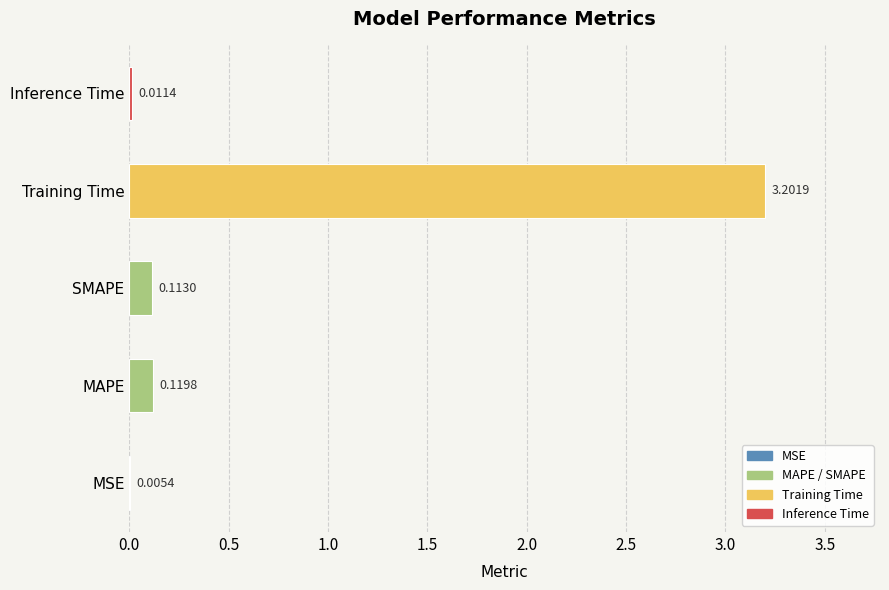

What is the sum of all values?

3.5